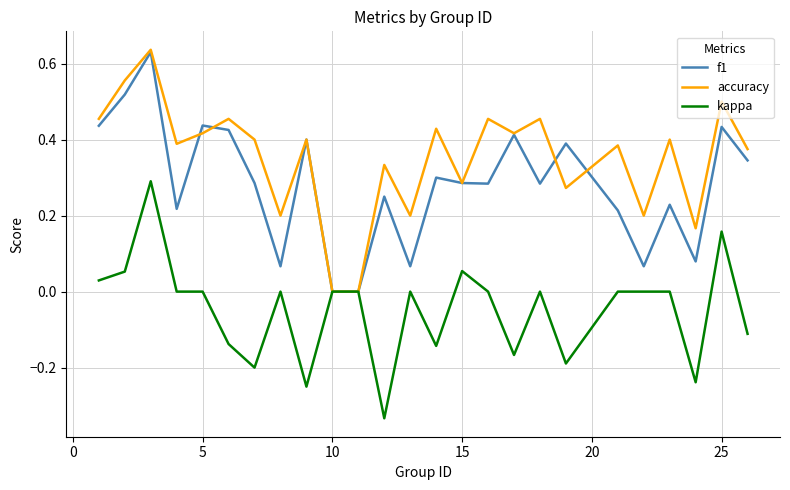

Which series has the widest spread of values?

accuracy